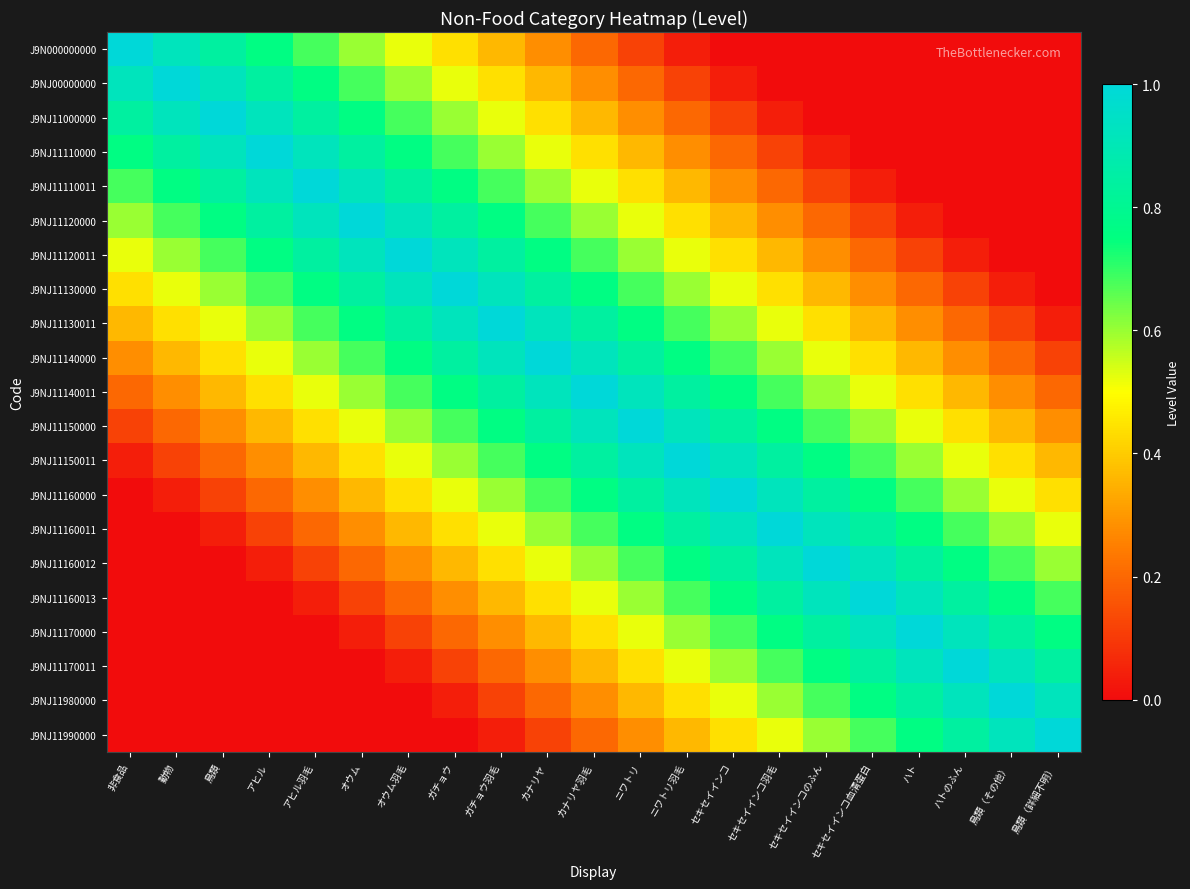

At which category is the sum across all series the highest?

カナリヤ羽毛